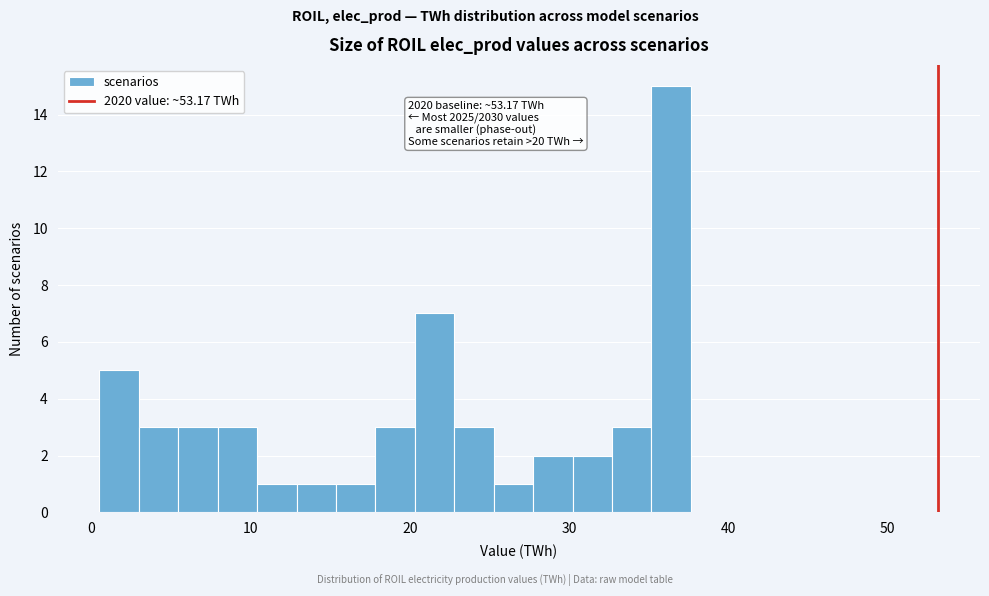

Read against the x-axis, roughly where is the centre of the tallest bar?

36